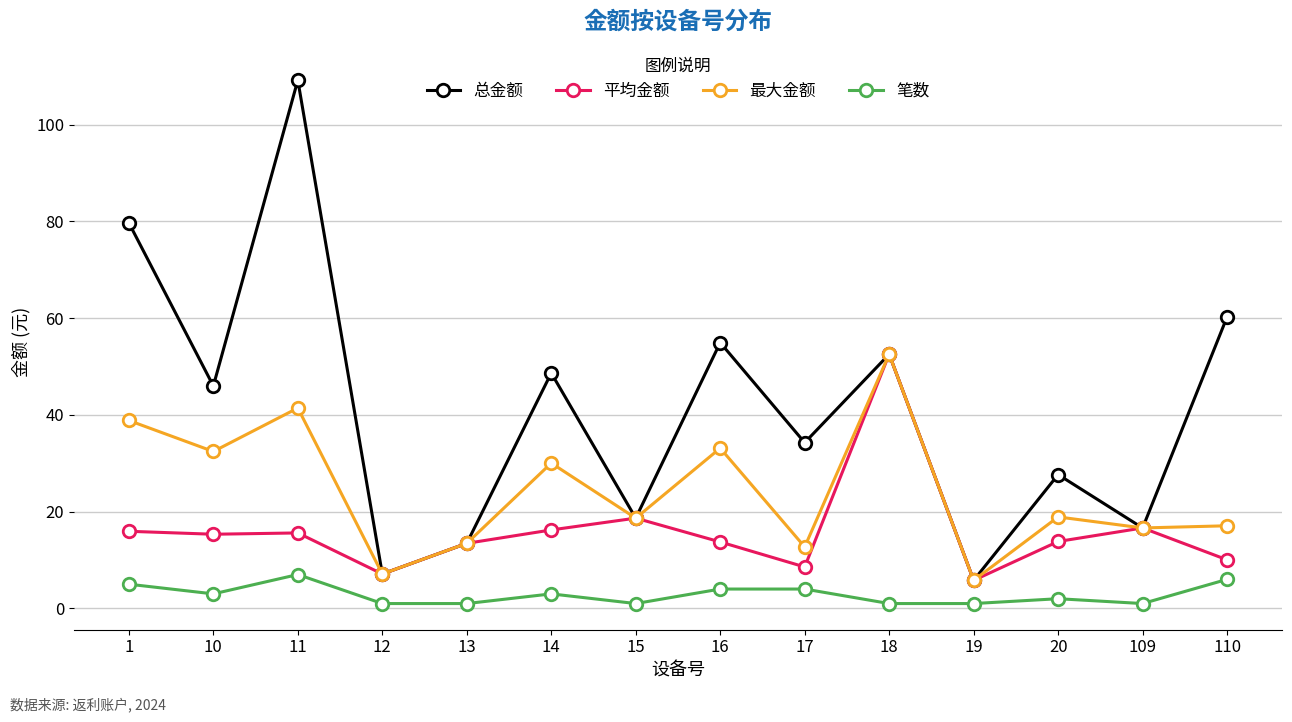

Is the value of 最大金额 at 109 greater than the value of 平均金额 at 15?

No